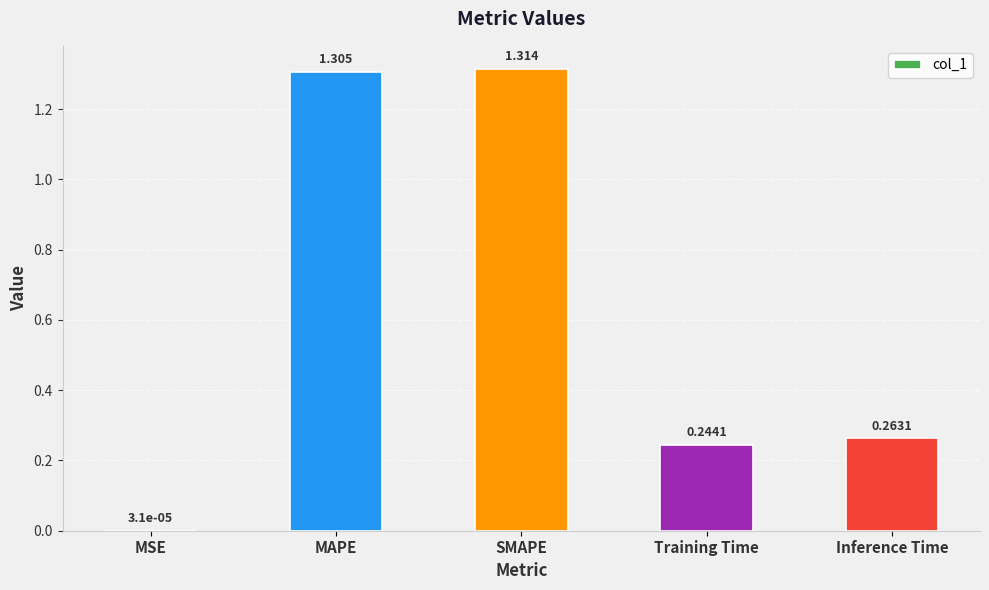

Where is the data nearest to the value 0?

MSE